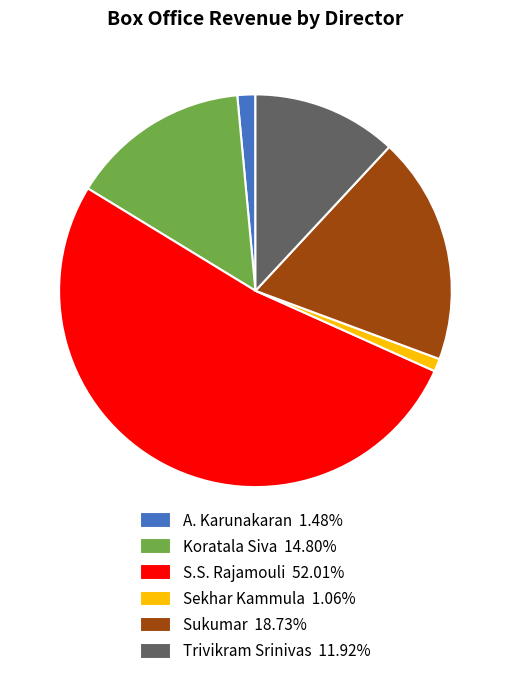

Do S.S. Rajamouli 52.01% and Koratala Siva 14.80% together represent more than half of the pie?

Yes